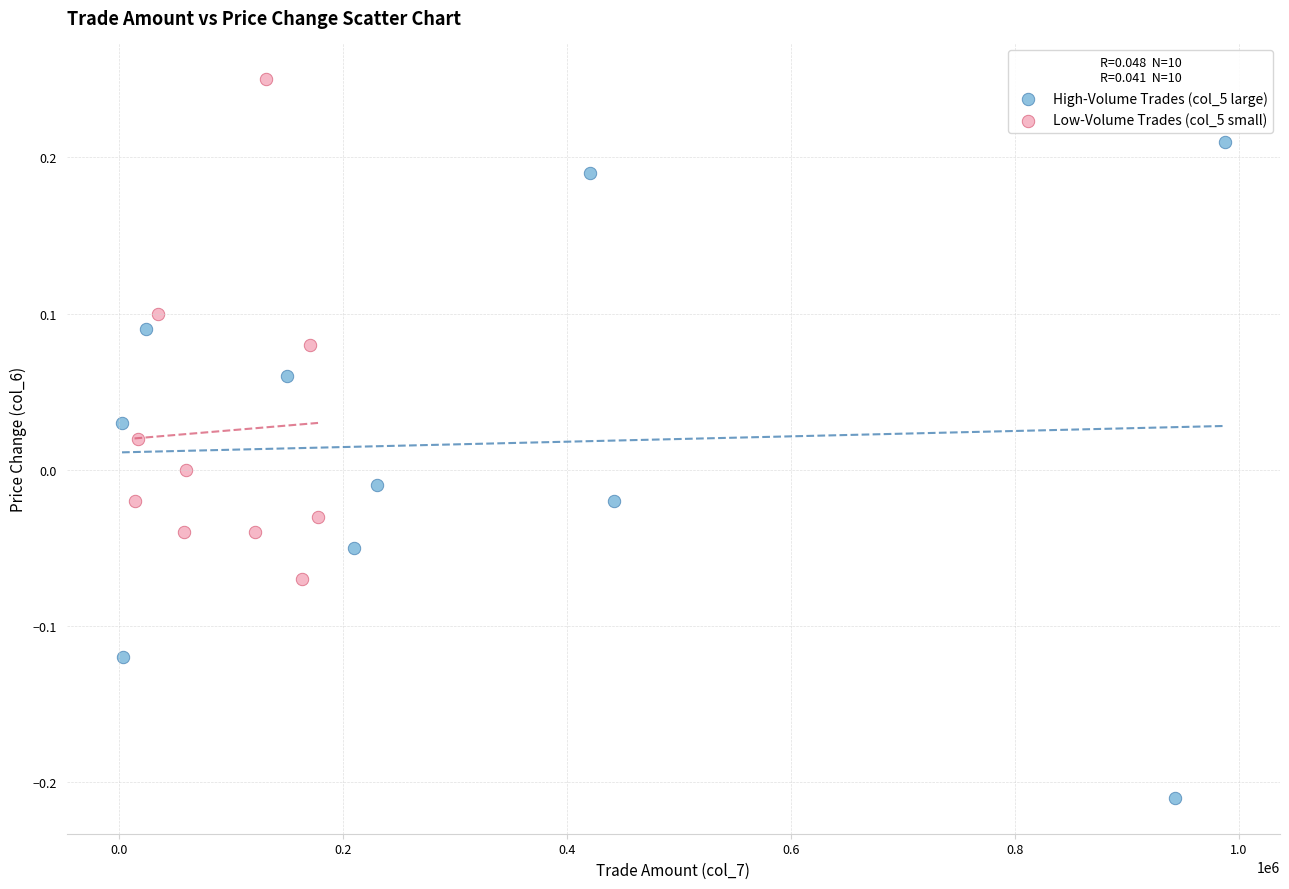

Which series reaches the maximum Y coordinate?

Low-Volume Trades (col_5 small)